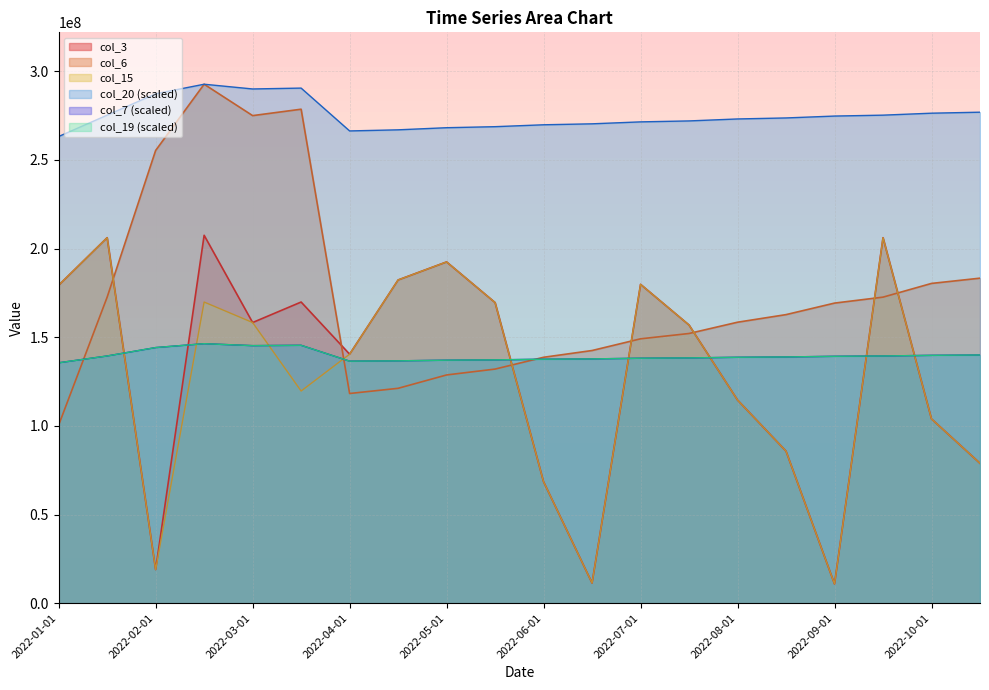

Which series has the largest range (max minus min)?

col_3